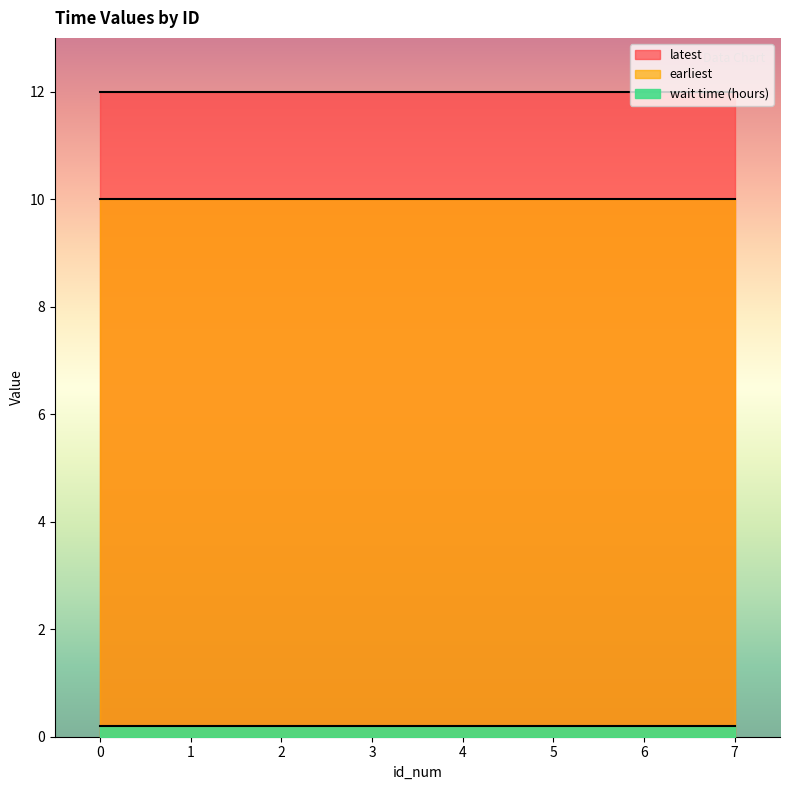

What is the total value across all series at 5?

22.2